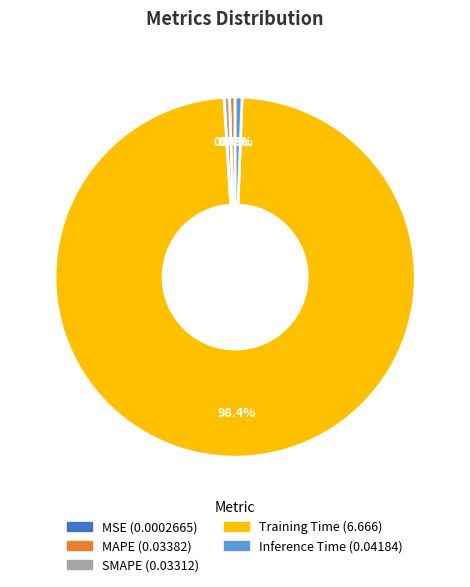

To the nearest percent, what portion does Training Time represent?

98%